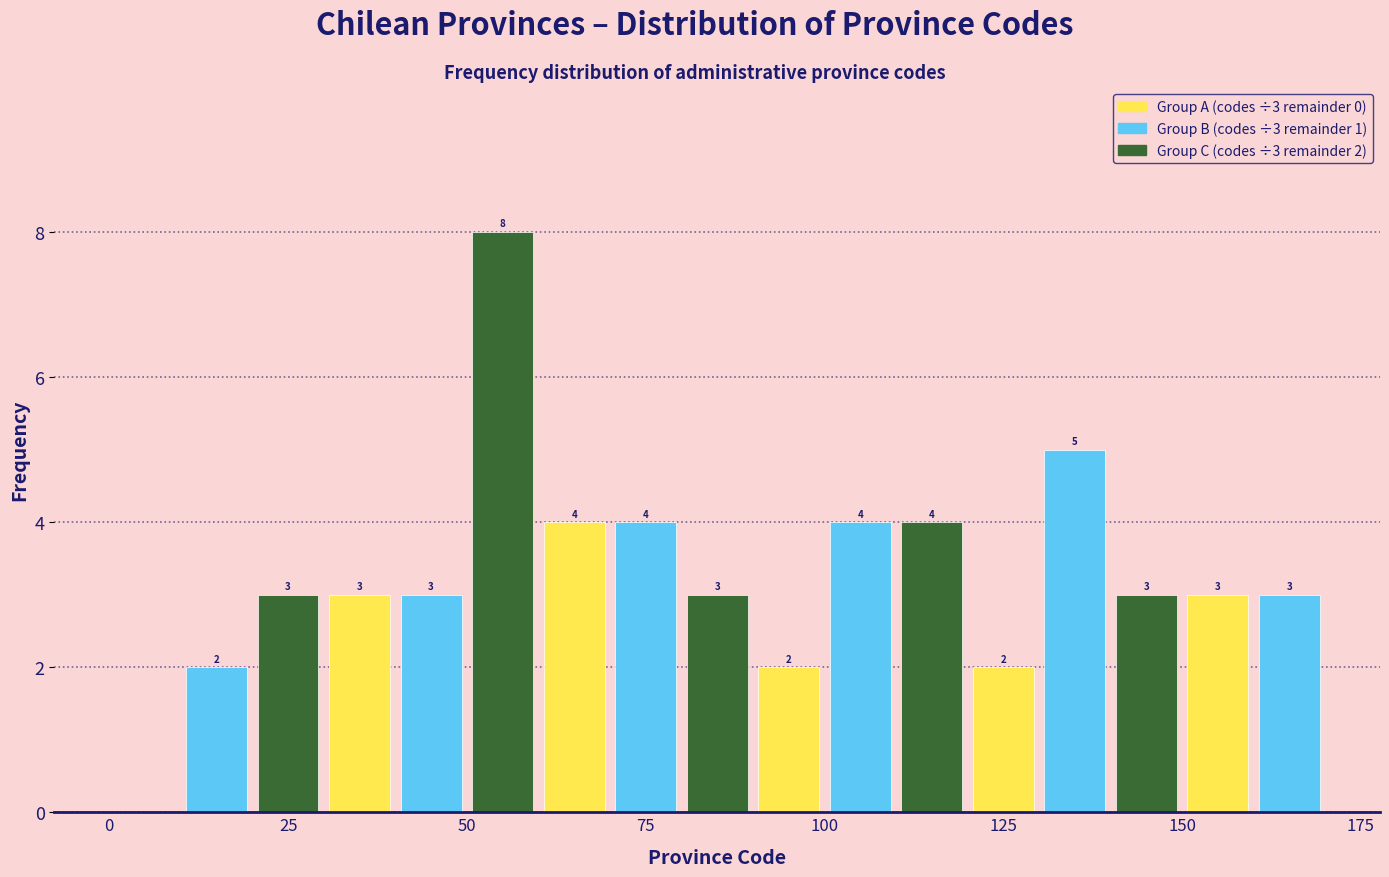

Around what value on the x-axis is the tallest bar? Give the approximate position of its centre, as read against the axis.

55